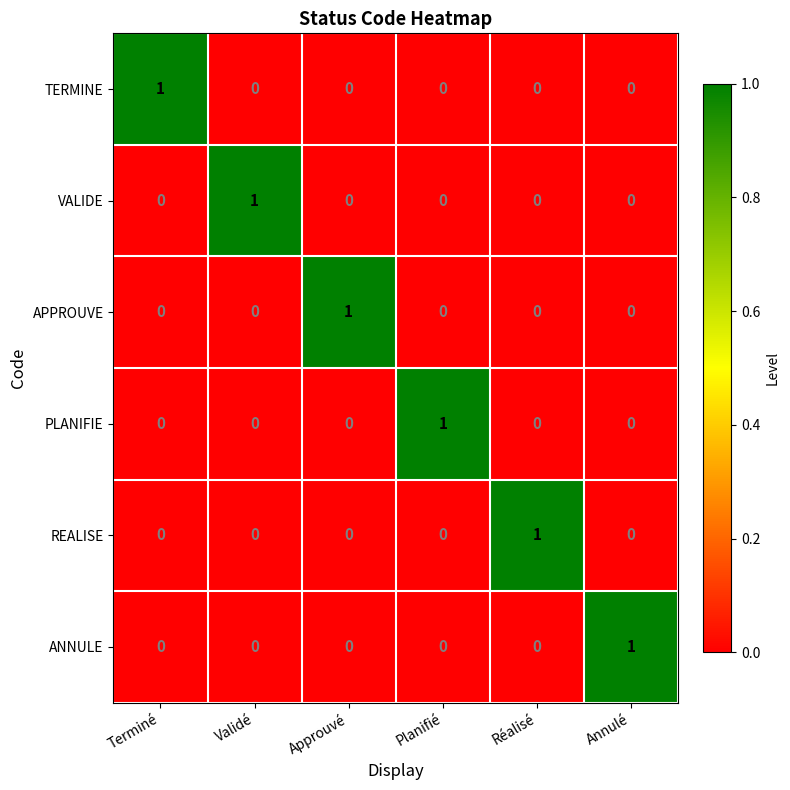

At how many categories does at least one series exceed 0?

6